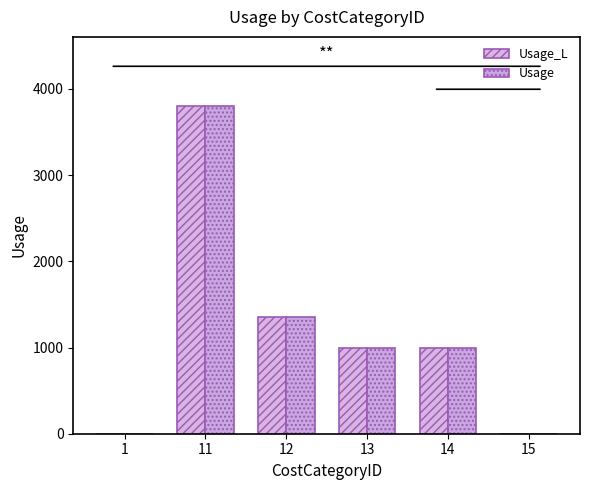

Between 12 and 14, which series saw the biggest shift?

Usage_L